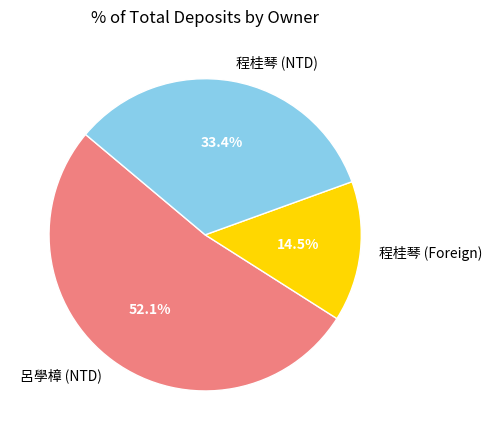

What percentage is NOT represented by 呂學樟 (NTD)?

47.9%